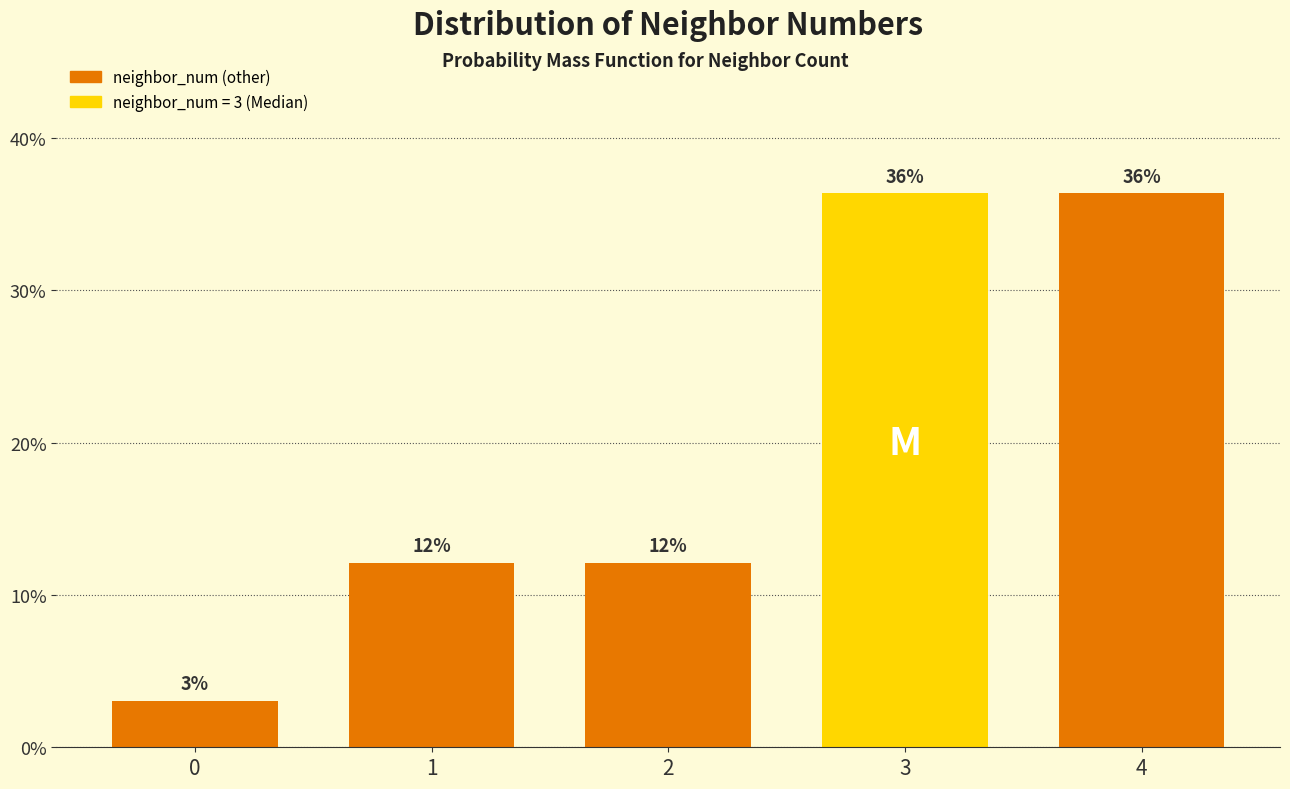

Are the bars horizontal?

No